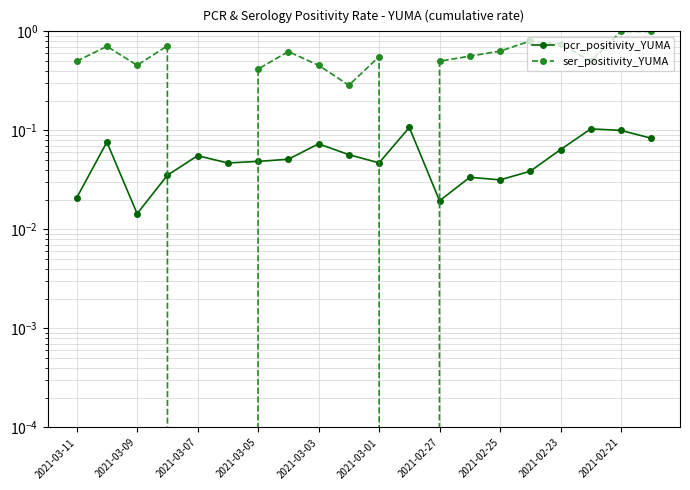

Reading right to left, transcribe all the data shown in this chart.

pcr_positivity_YUMA: 0.1	0.1	0.1	0.1	0.0	0.0	0.0	0.0	0.1	0.0	0.1	0.1	0.1	0.0	0.0	0.1	0.0	0.0	0.1	0.0
ser_positivity_YUMA: 1.0	1.0	0.5	0.8	0.8	0.6	0.6	0.5	0.0	0.6	0.3	0.5	0.6	0.4	0.0	0.0	0.7	0.5	0.7	0.5